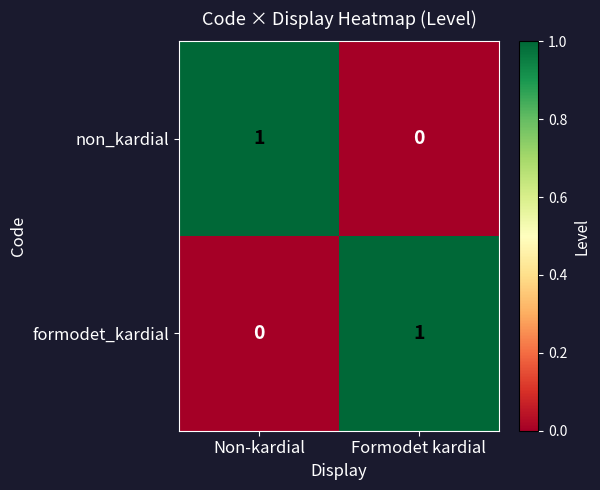

At which label does non_kardial reach its minimum?

Formodet kardial